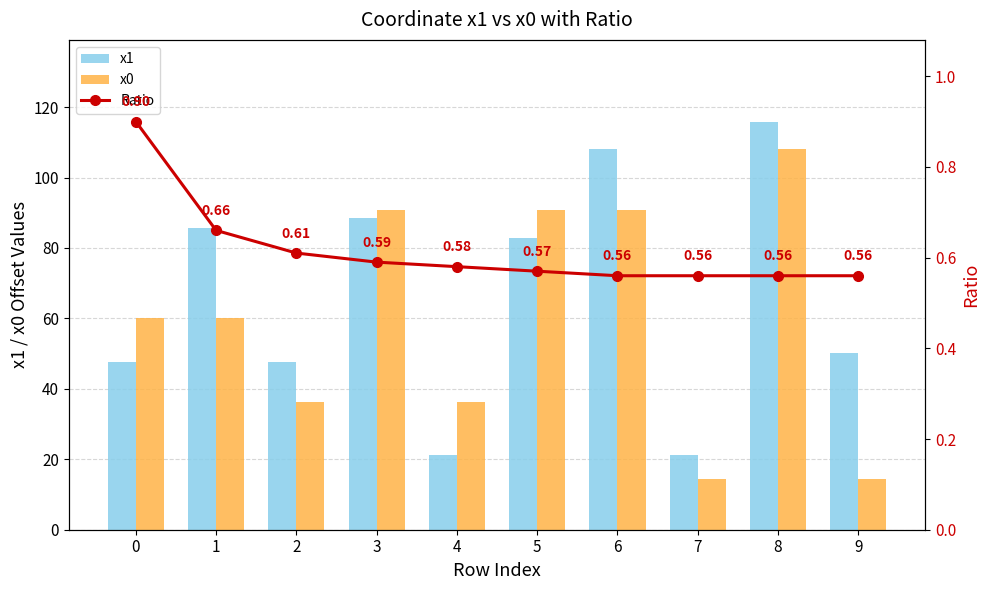

Reading left to right, what are all the values shown in this chart?

x1: 47.7	85.5	47.7	88.6	21.4	82.7	108.0	21.4	115.9	50.2
x0: 60.0	60.0	36.2	90.7	36.2	90.7	90.7	14.3	108.0	14.3
Ratio: 0.9	0.7	0.6	0.6	0.6	0.6	0.6	0.6	0.6	0.6